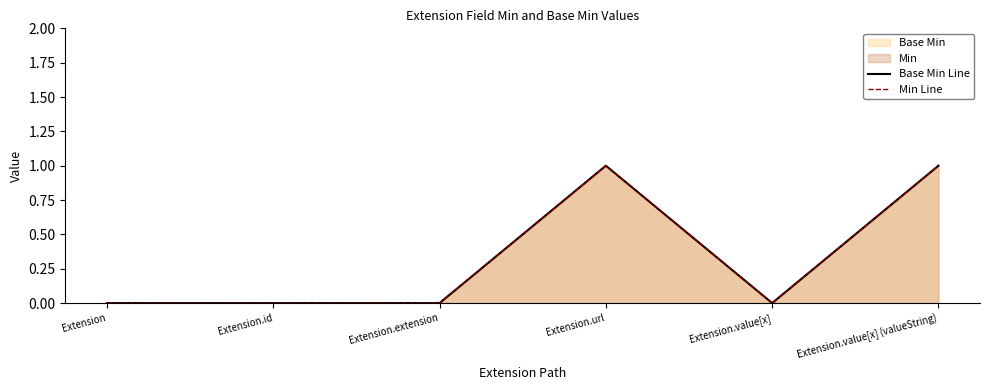

Which series has the largest range (max minus min)?

Base Min Line